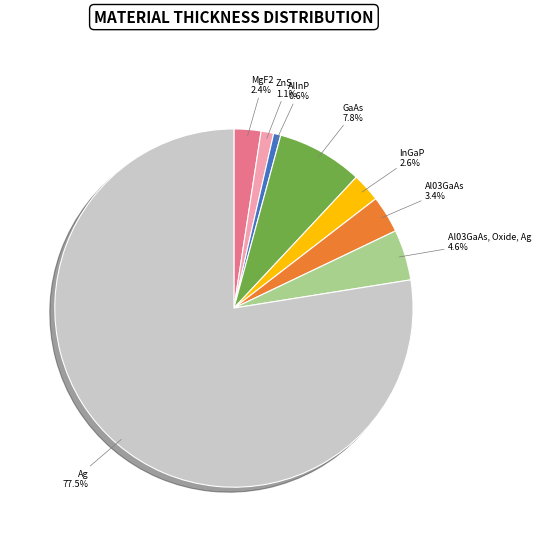

Is there a majority slice in this chart?

Yes